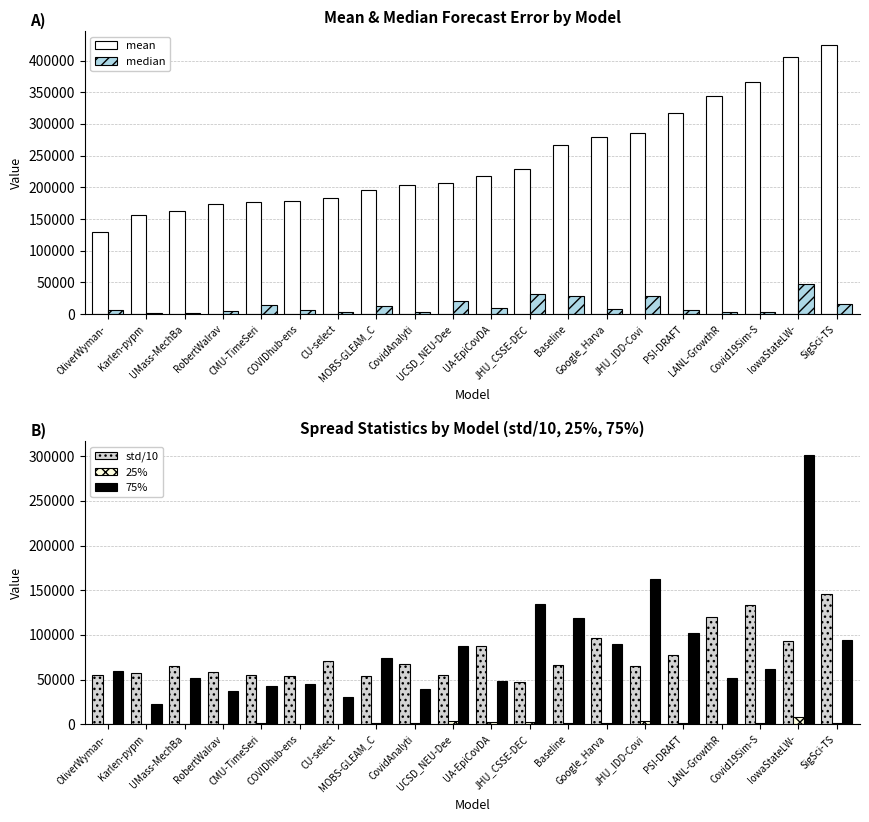

Rank the series by their maximum value, from lowest to highest.

25%, median, std/10, 75%, mean